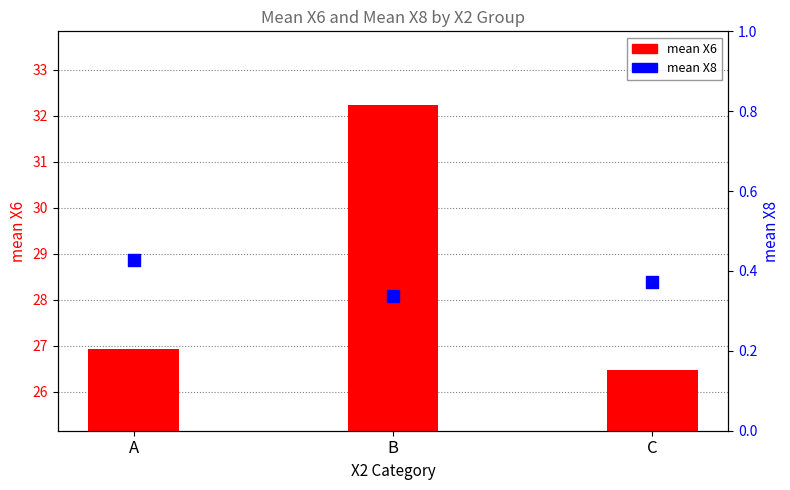

At how many categories does at least one series exceed 14?

3